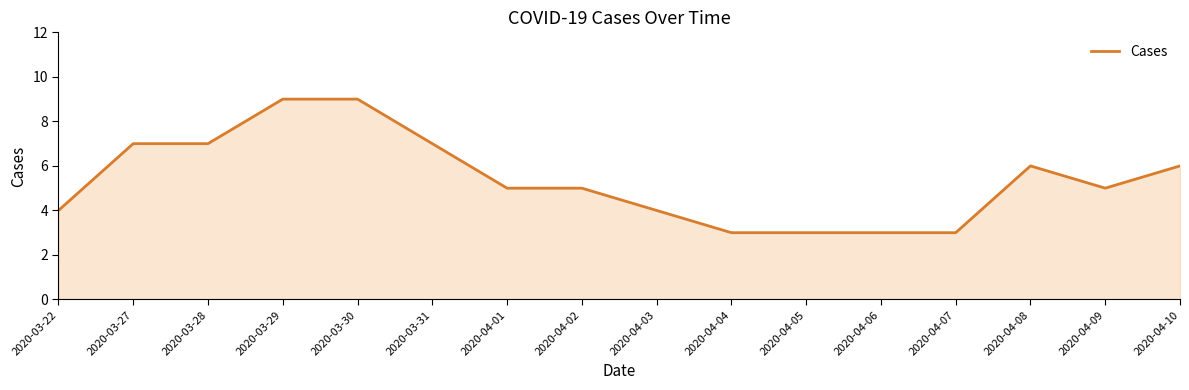

Approximately how many times larger is the value at 2020-03-29 compared to 2020-03-31?

1.3